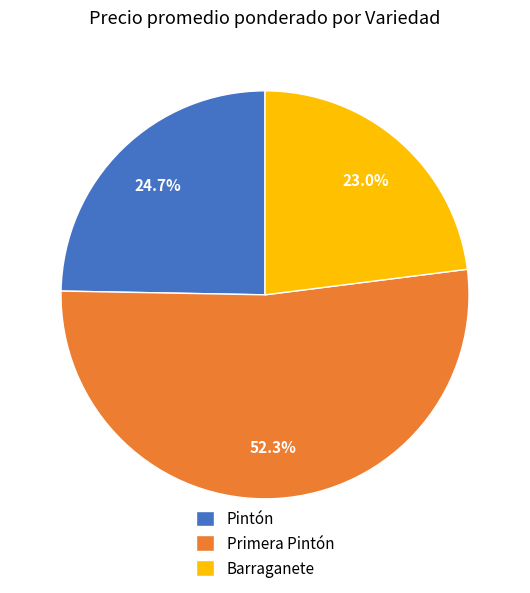

What percentage is NOT represented by Barraganete?

77.0%